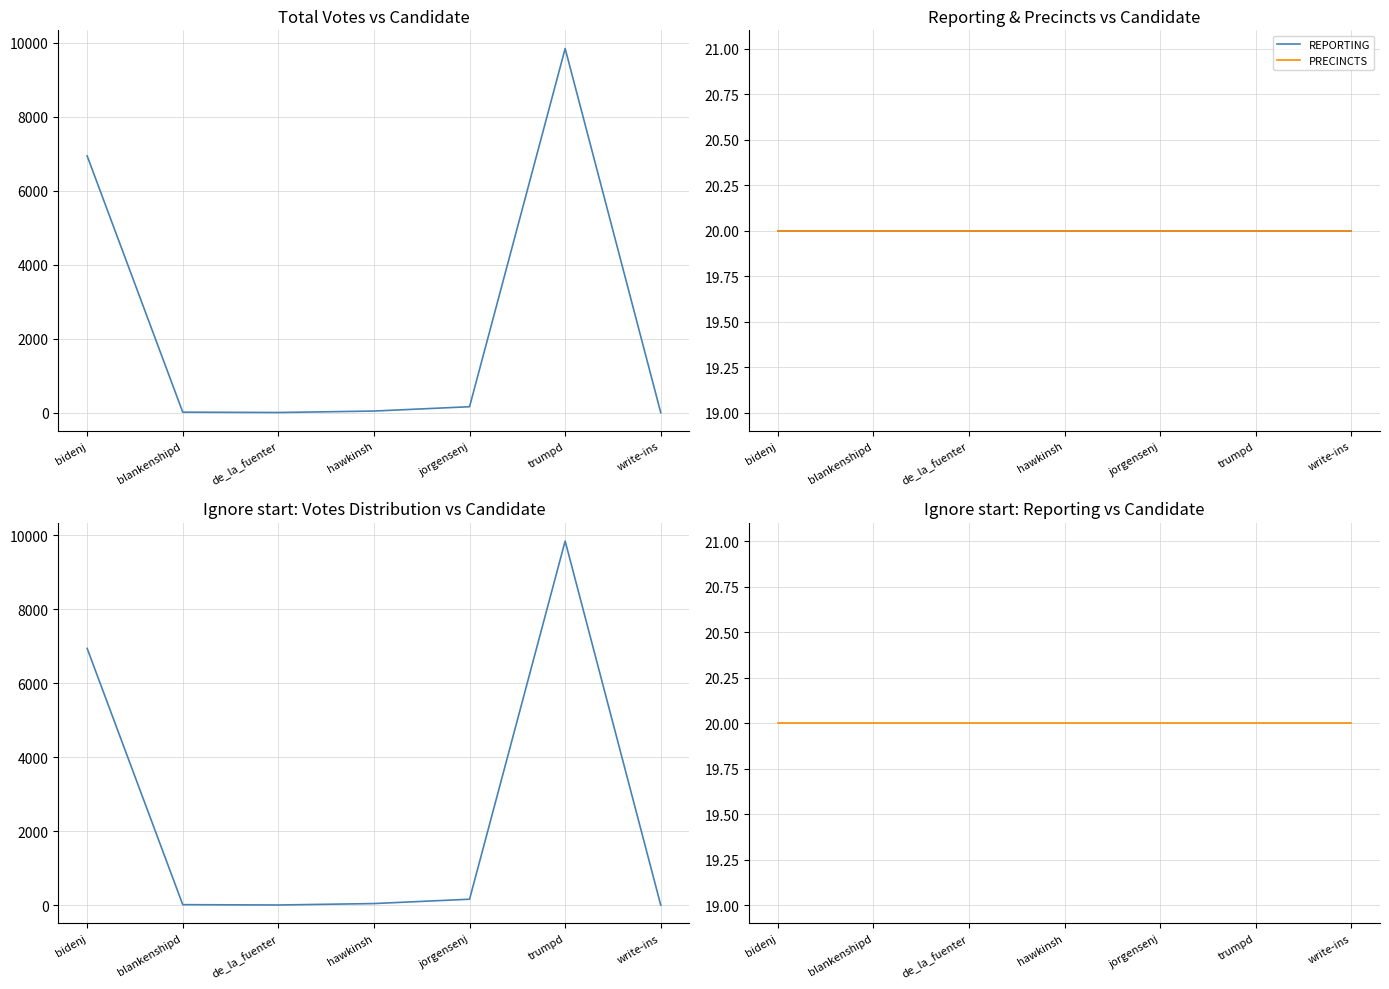

Reading right to left, extract all data points from this chart.

VOTES: 0	9841	160	43	4	13	6939
REPORTING: 20	20	20	20	20	20	20
PRECINCTS: 20	20	20	20	20	20	20